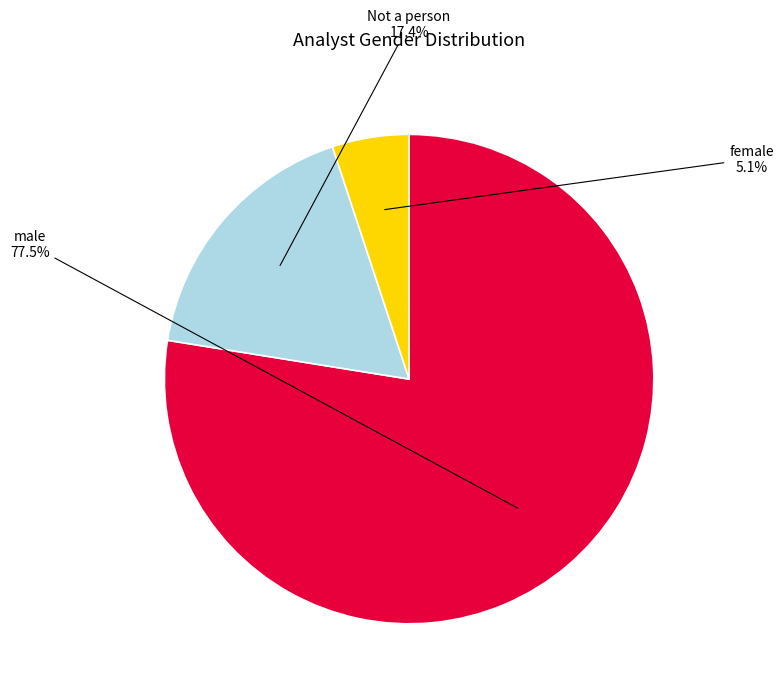

To the nearest percent, what percentage of the pie is female?

5%